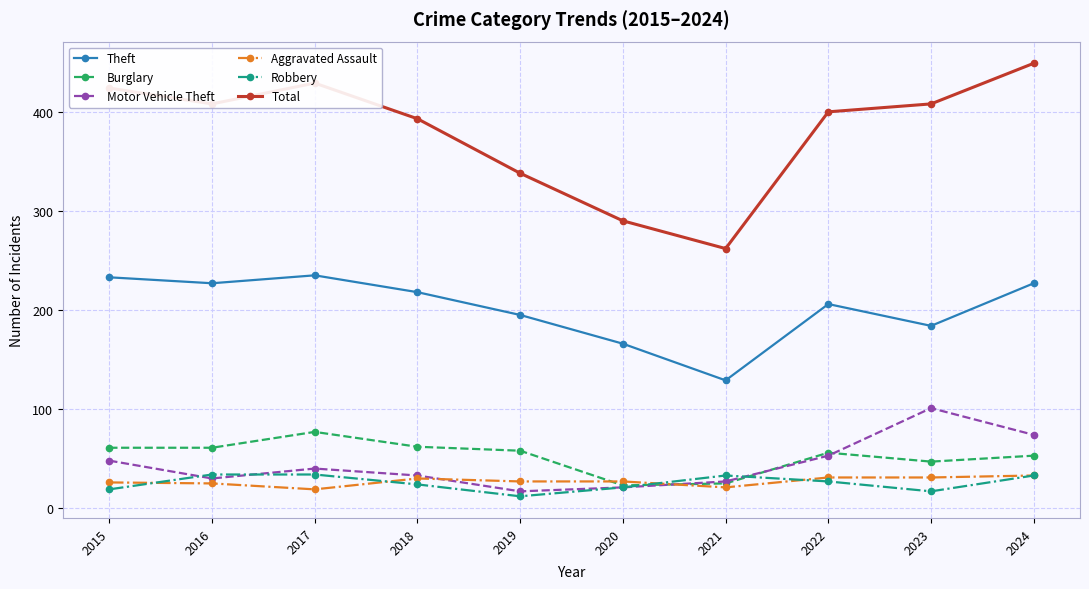

Is the value of Robbery at 2015 greater than the value of Total at 2023?

No